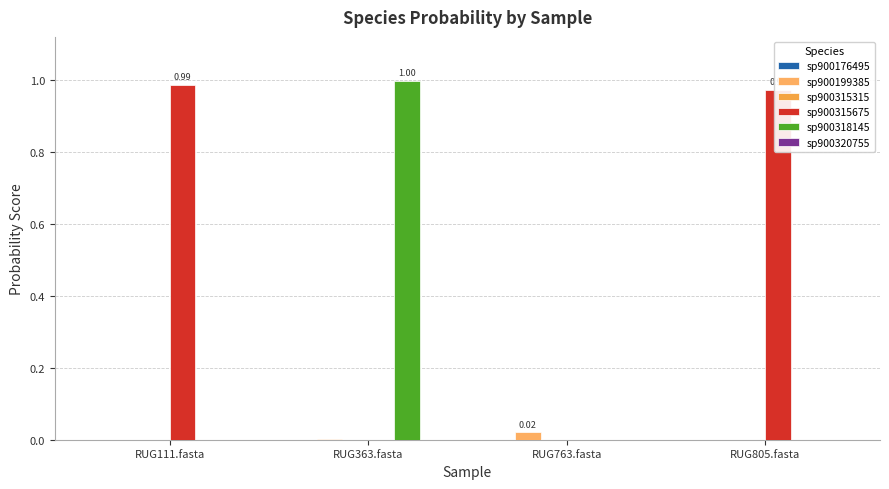

Count the number of categories in the chart.

4